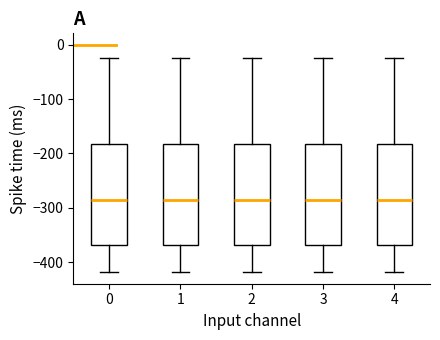

Reading left to right, read every box against the y-axis: the position of its median line, the range the box covers, and the ends of its whiskers. The values are not printed on the chart, so give them approximately, as read against the axis.

0: median -290, box -370 to -180, whiskers -420 to -20
1: median -290, box -370 to -180, whiskers -420 to -20
2: median -290, box -370 to -180, whiskers -420 to -20
3: median -290, box -370 to -180, whiskers -420 to -20
4: median -290, box -370 to -180, whiskers -420 to -20